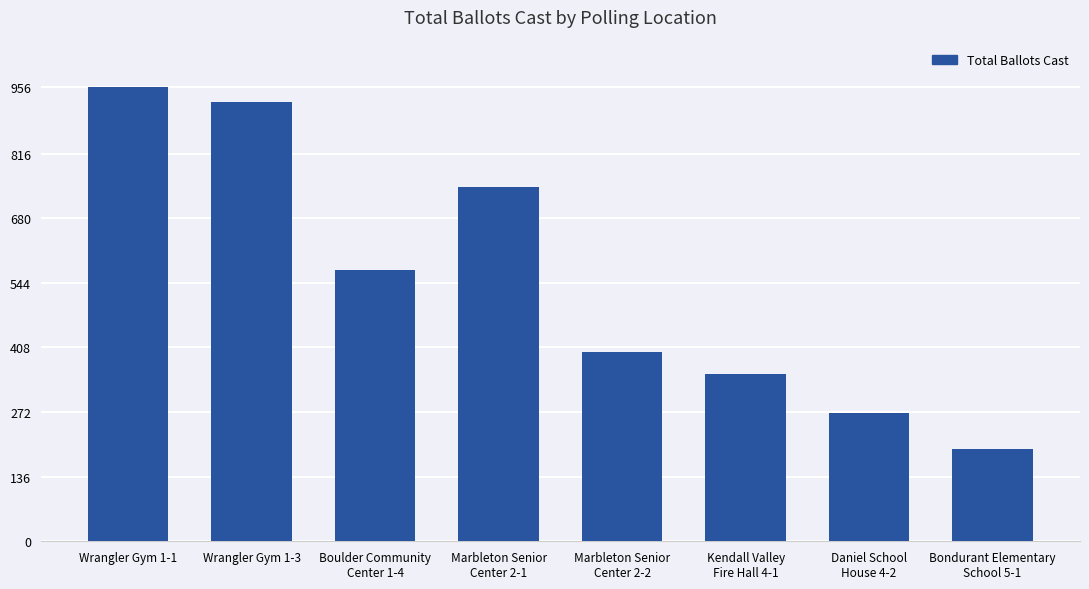

At which label is the value closest to 575?

Boulder Community
Center 1-4